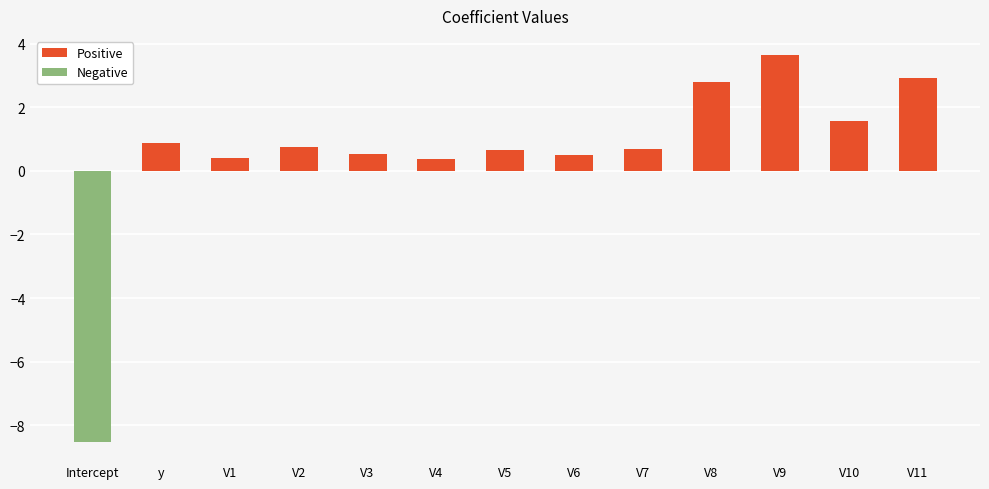

Between V11 and V5, which is larger?

V11